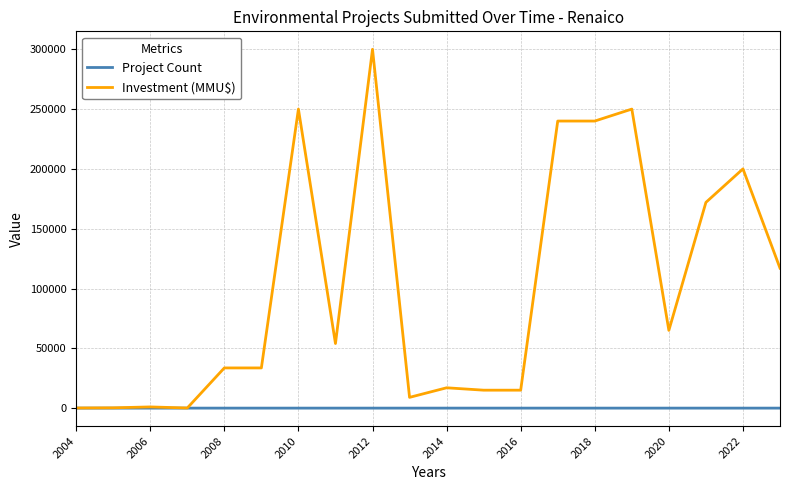

List the series in order of their peak value, highest first.

Investment (MMU$), Project Count